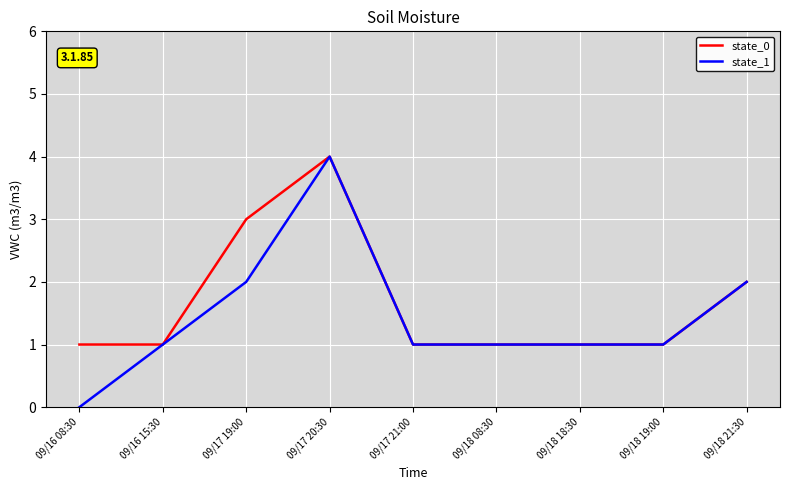

What position from the left is 09/16 15:30?

2